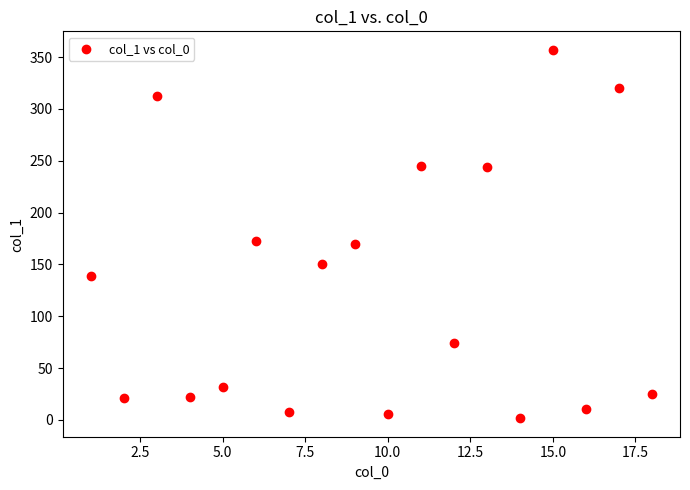

What is the range of Y values (max minus min)?

355.6